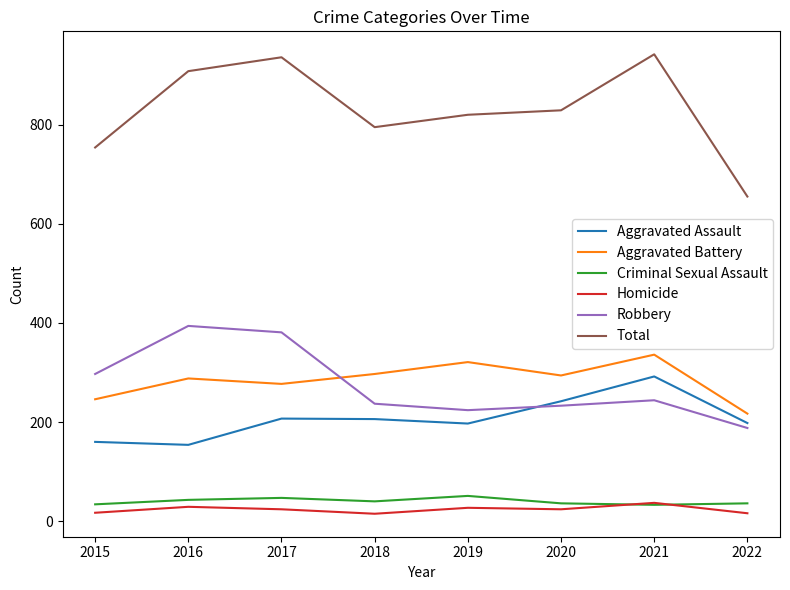

Is it true that Robbery equals 106 at 2021?

False